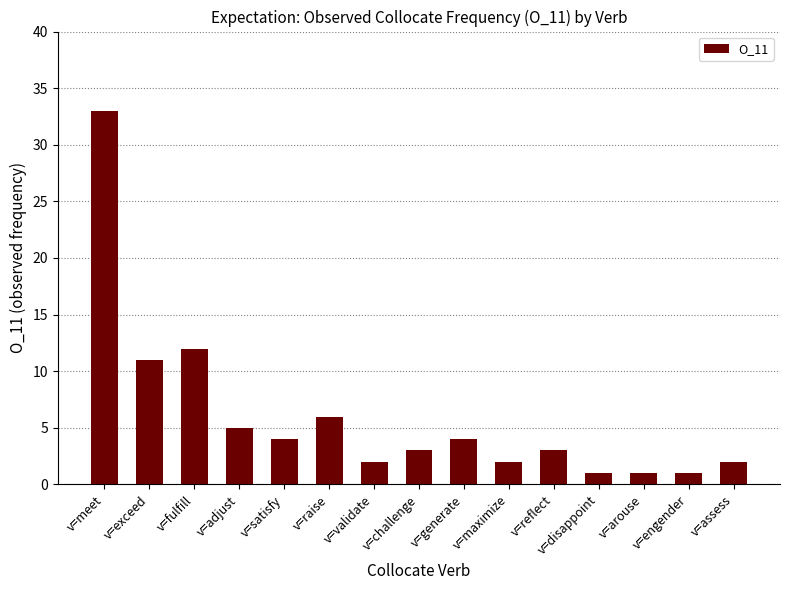

What is the greatest value displayed?

33